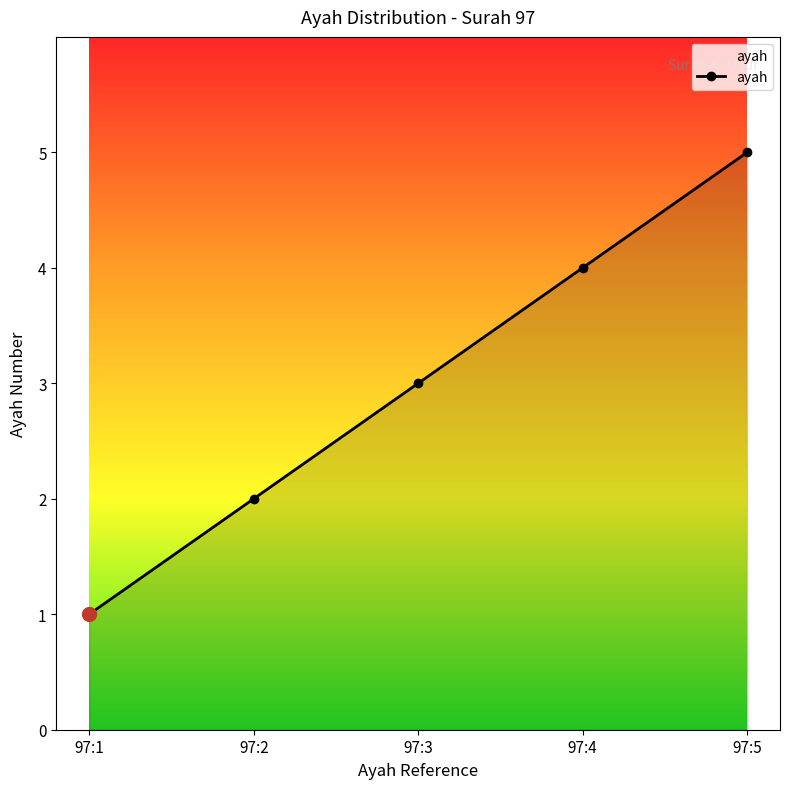

Rank the categories by value from highest to lowest.

97:5, 97:4, 97:3, 97:2, 97:1